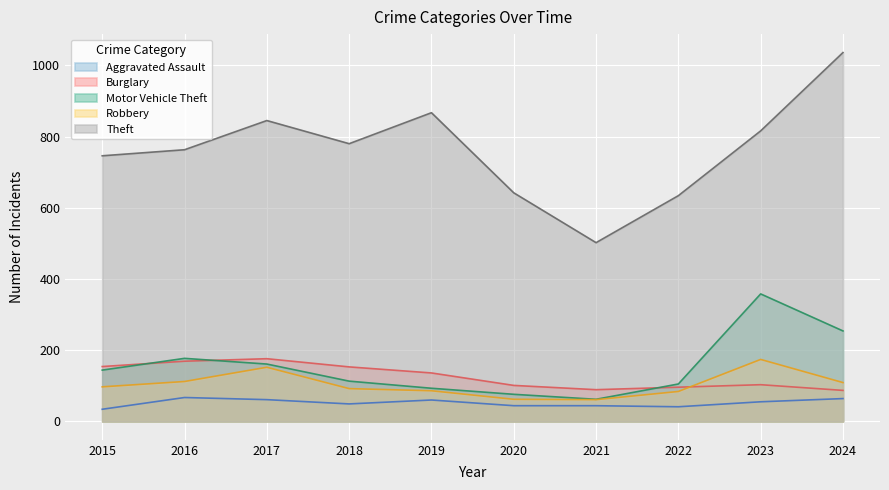

Reading left to right, extract all data points from this chart.

Aggravated Assault: 34	67	61	49	60	44	44	41	55	64
Burglary: 154	169	176	153	136	101	89	96	103	87
Motor Vehicle Theft: 144	177	161	113	93	76	62	105	358	254
Robbery: 97	112	152	92	86	62	61	84	174	109
Theft: 746	763	845	780	867	642	502	634	816	1036